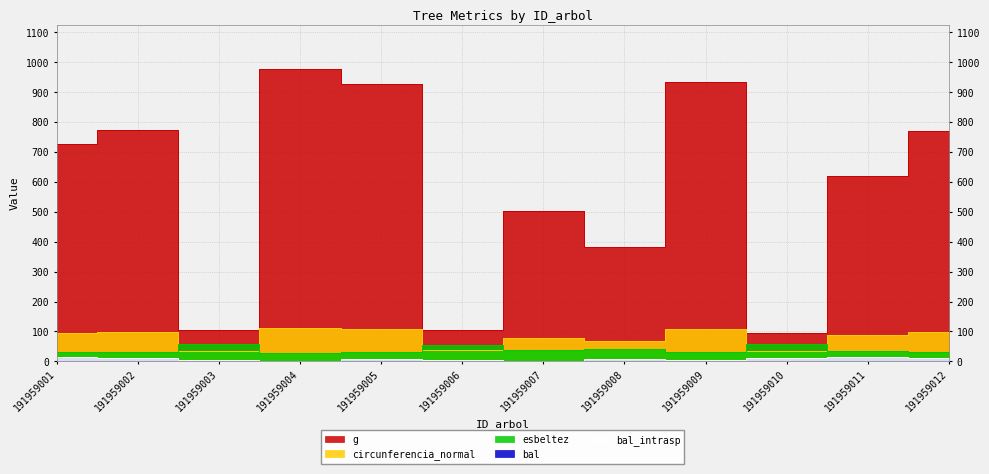

What is the spread (max minus min) of values at 191959012?

760.0